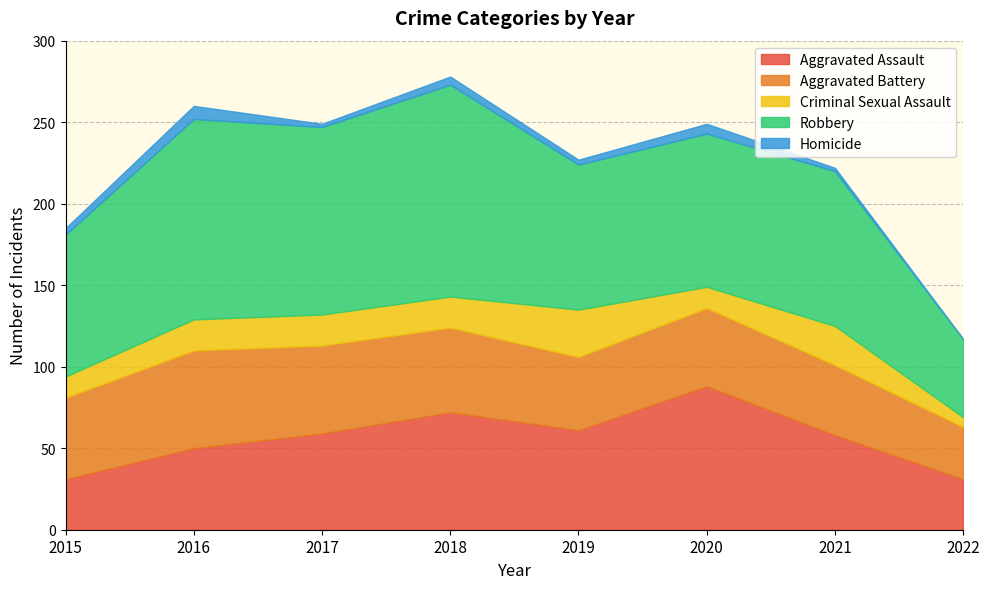

How many values in the Homicide series are below 4?

4